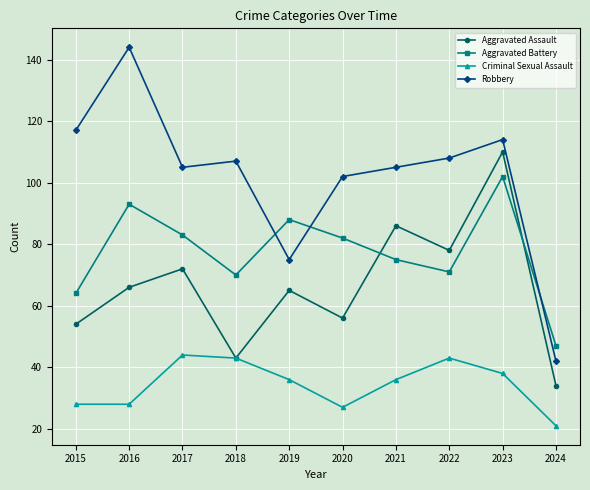

How many intersections are there between Aggravated Assault and Aggravated Battery?

2